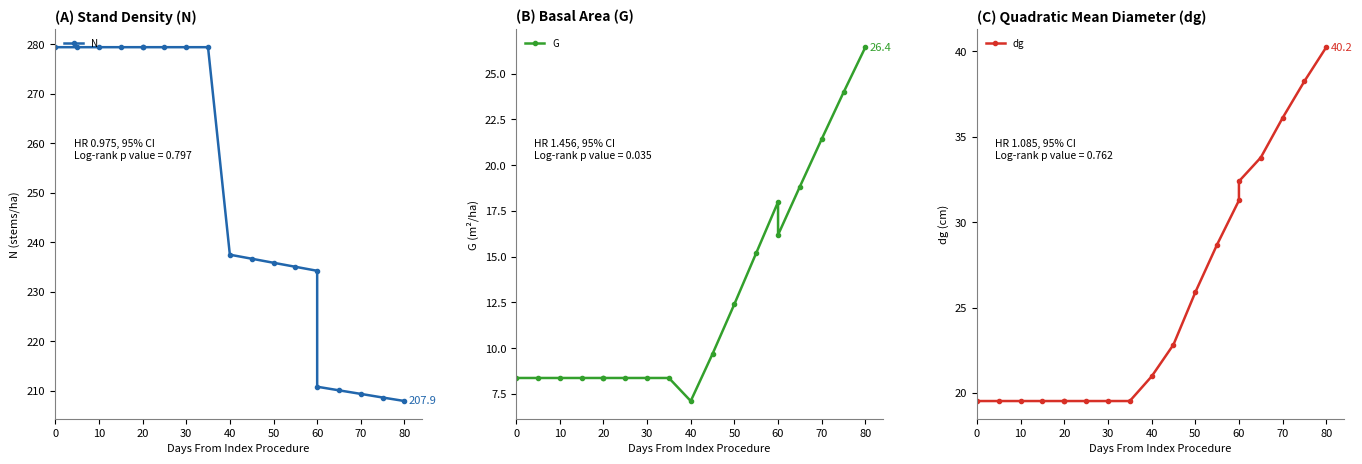

True or false: G and dg cross at least once.

False